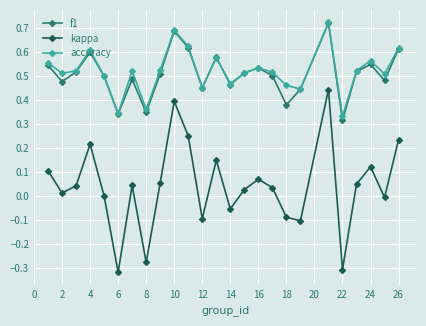

Which series has the widest spread of values?

kappa